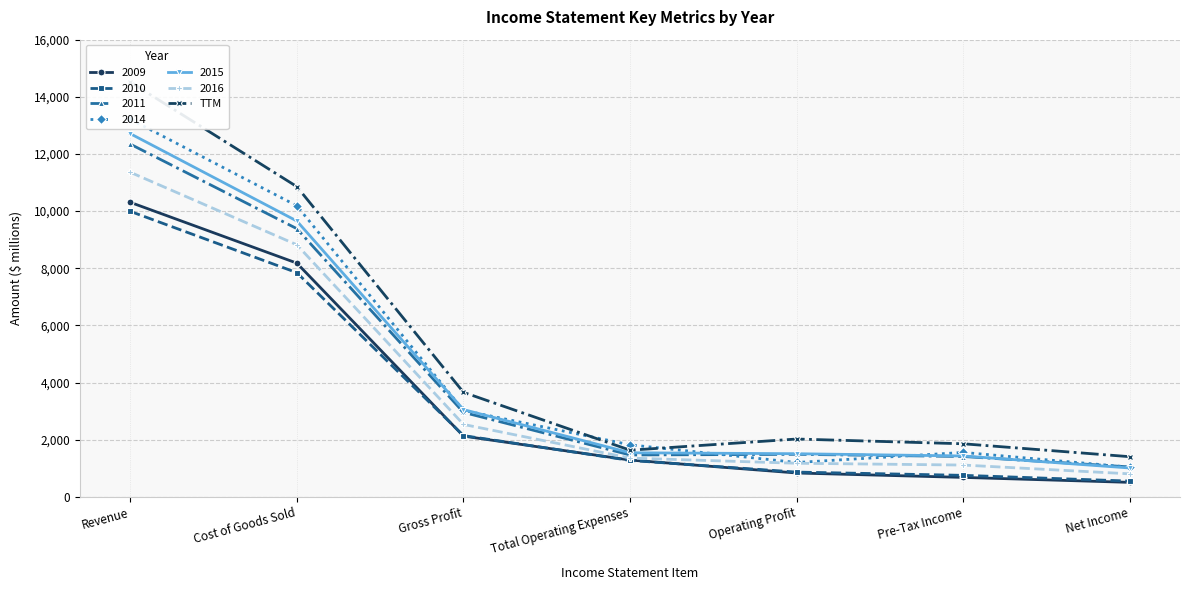

Between Pre-Tax Income and Gross Profit, which is larger?

Gross Profit